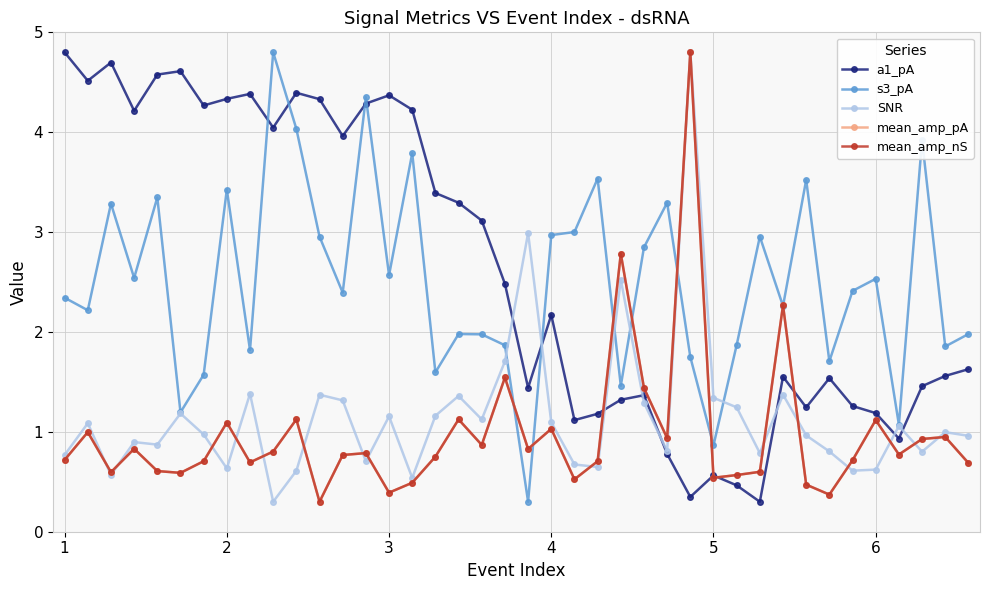

True or false: SNR has more than 0 points higher than both neighbors.

True